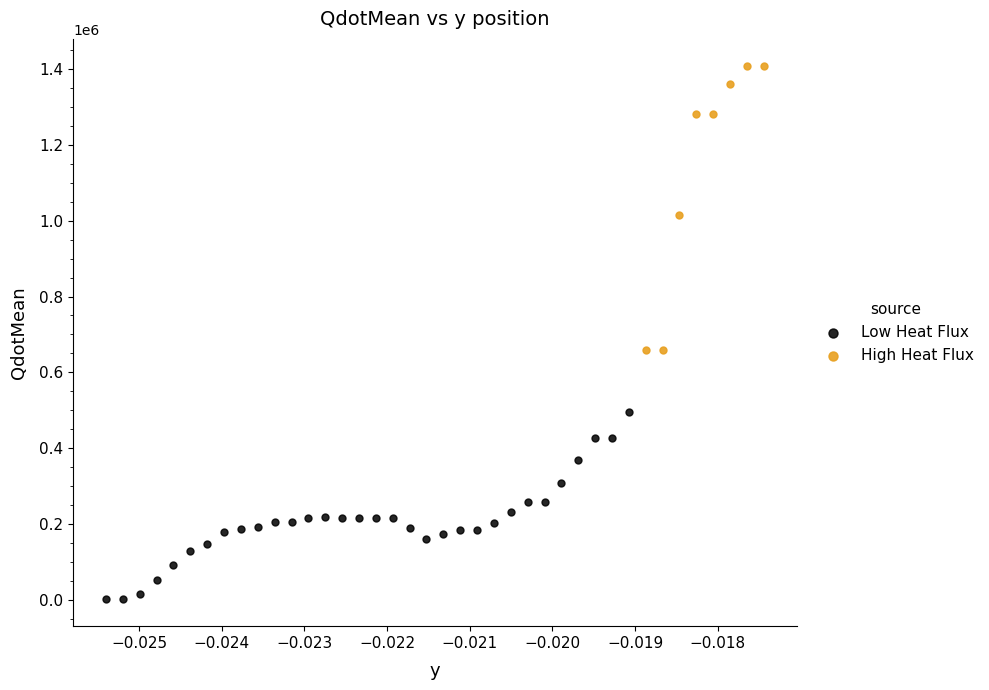

Which series contains the lowest Y value?

Low Heat Flux